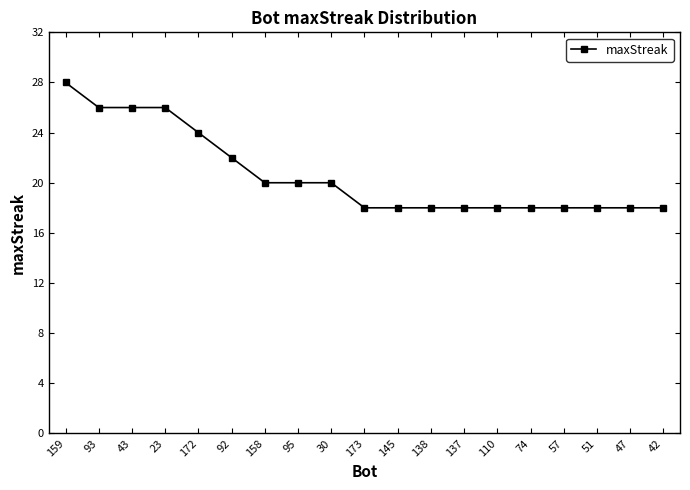

The value at 145 is 30. True or false?

False